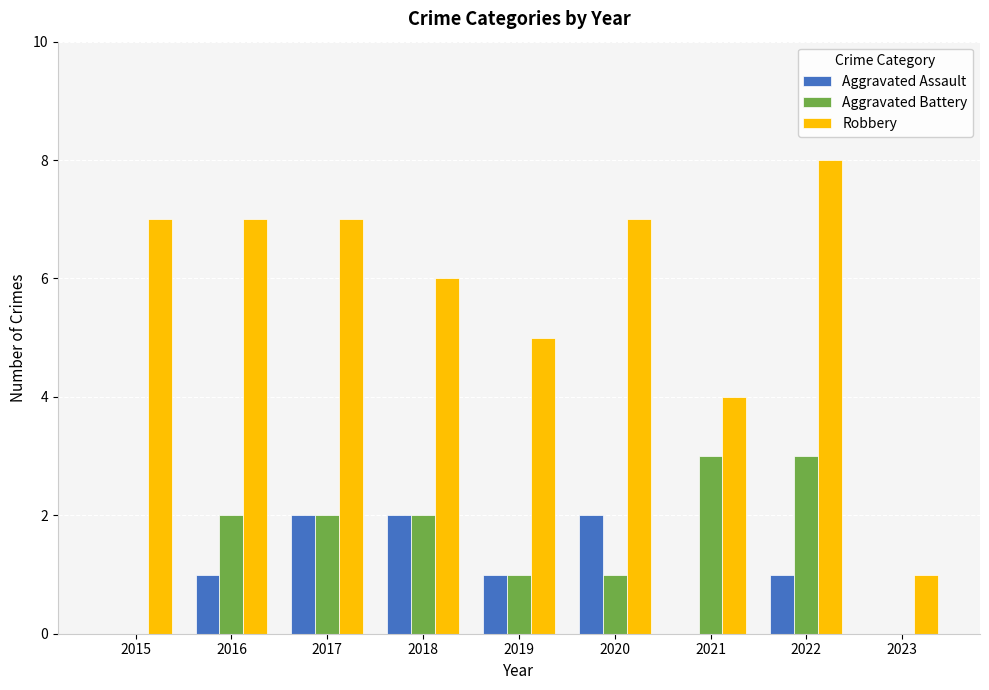

Which series changed the most between 2017 and 2019?

Robbery